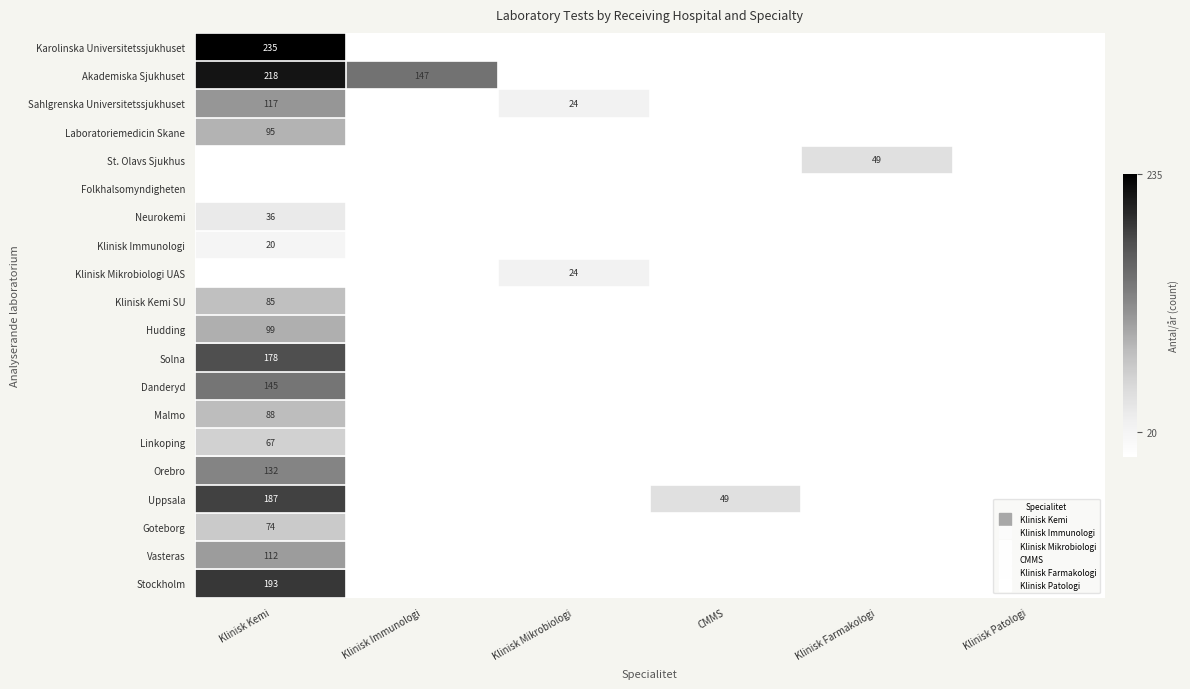

How many categories are shown in the chart?

6